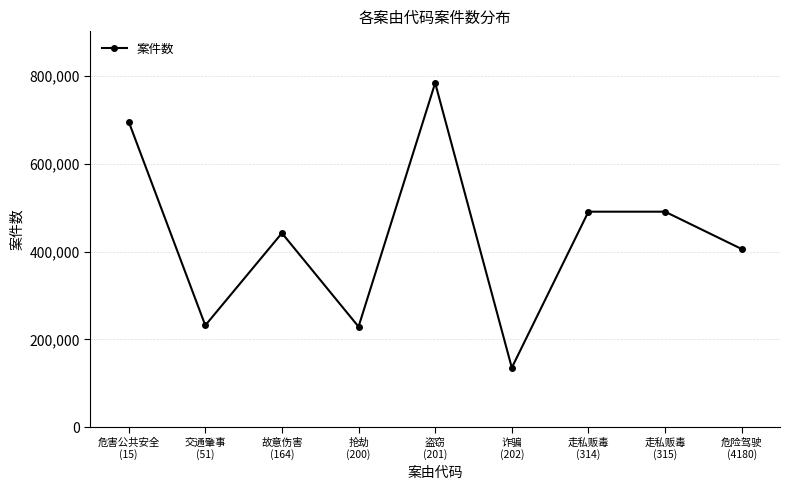

What is the change in value from 危害公共安全
(15) to 盗窃
(201)?

+87938